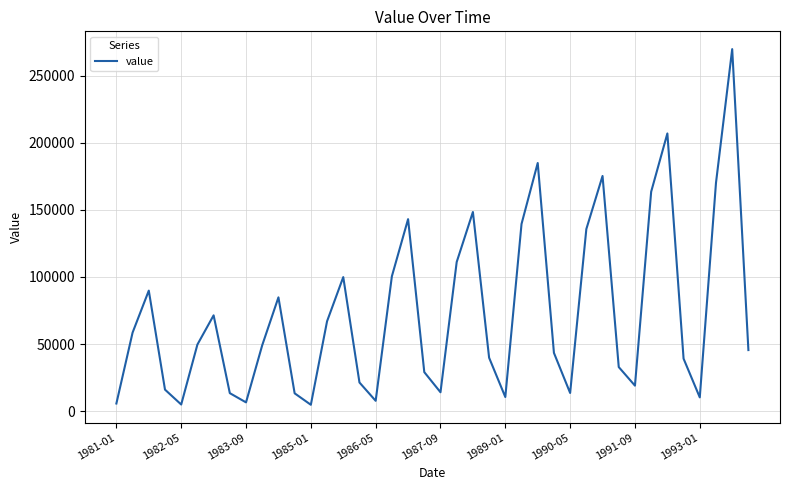

How many series are shown in this chart?

1